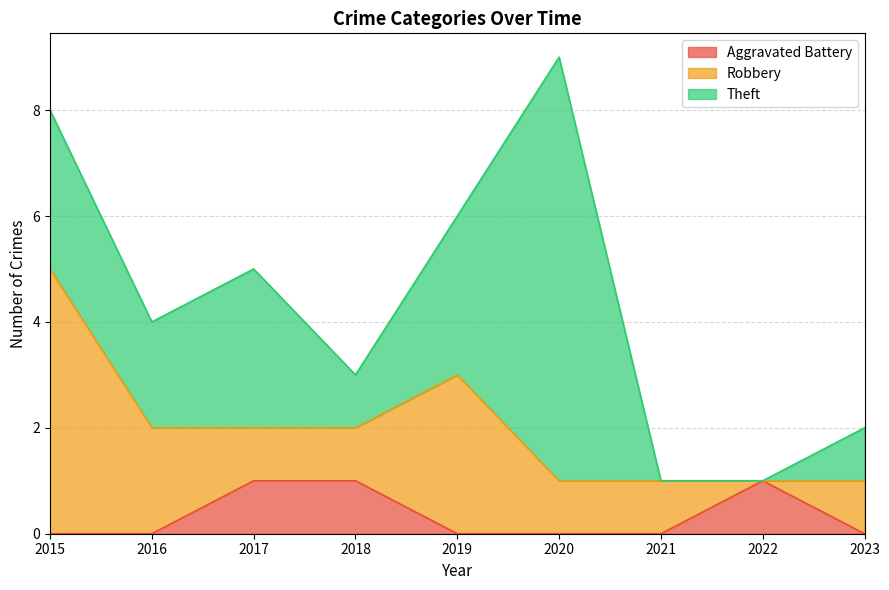

Which series has the largest total across all categories?

Theft